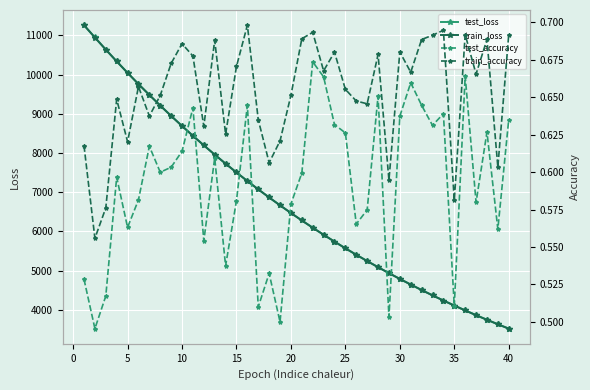

What is the highest value of the train_loss series?

11260.3